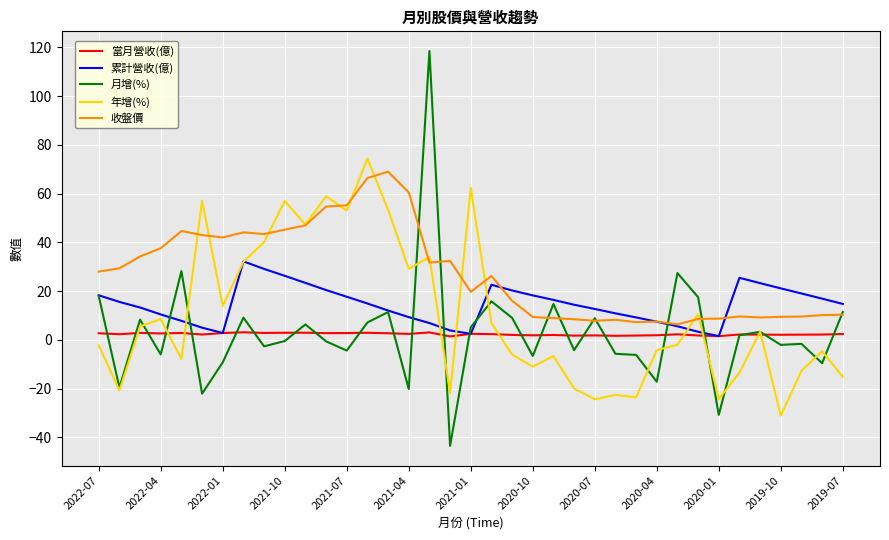

Which series has the largest range (max minus min)?

月增(%)